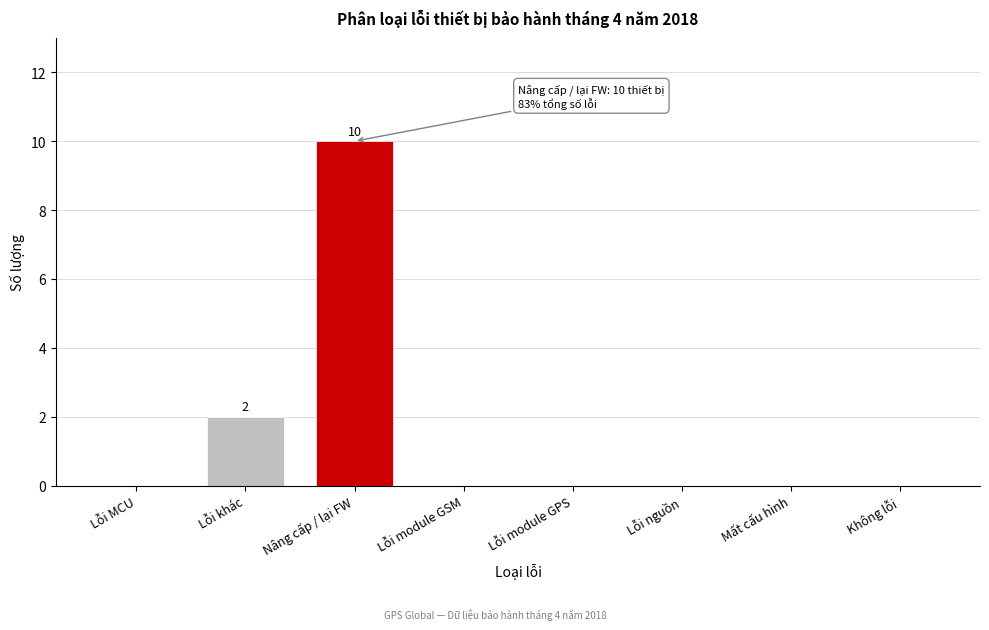

Reading right to left, what are all the values shown in this chart?

Không lỗi=0	Mất cấu hình=0	Lỗi nguồn=0	Lỗi module GPS=0	Lỗi module GSM=0	Nâng cấp / lại FW=10	Lỗi khác=2	Lỗi MCU=0